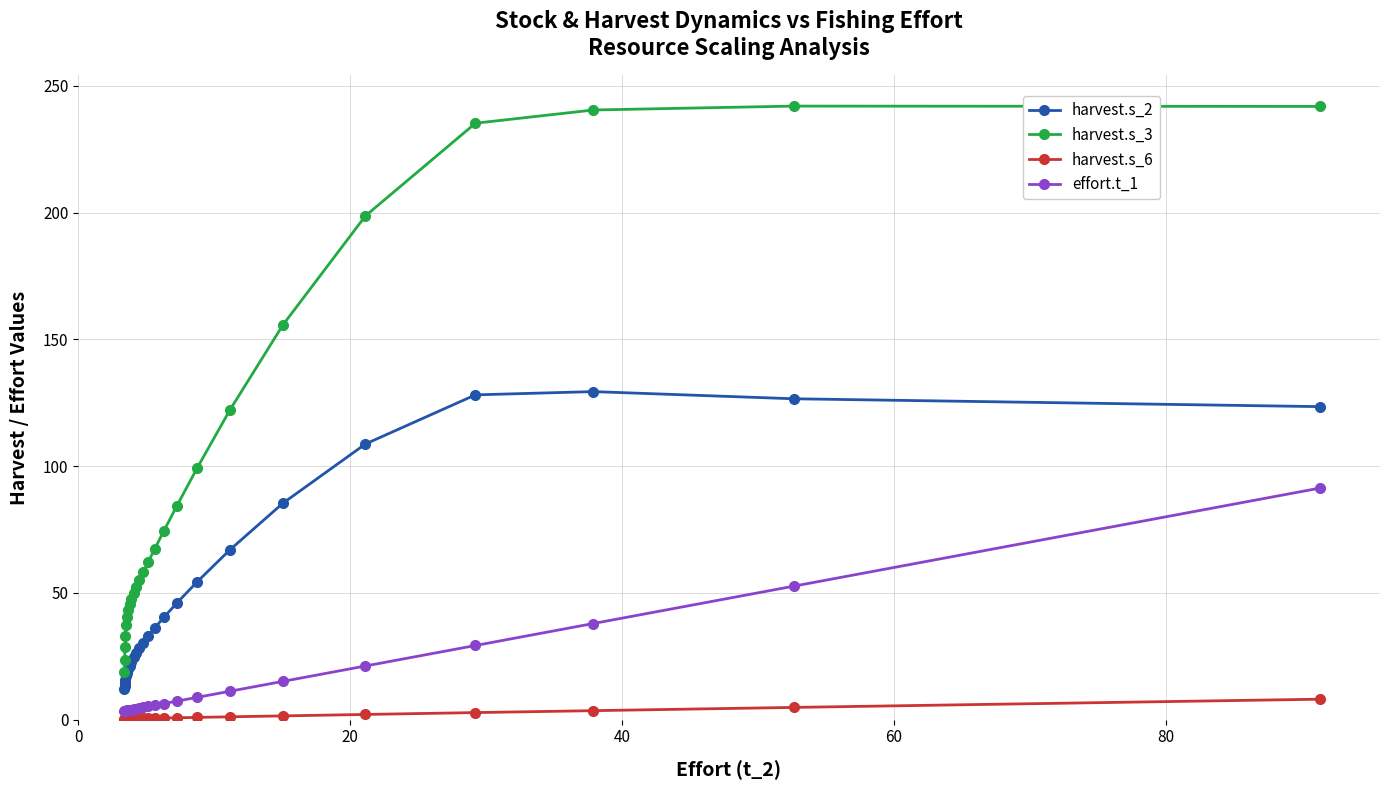

True or false: effort.t_1 and harvest.s_3 intersect in this chart.

False